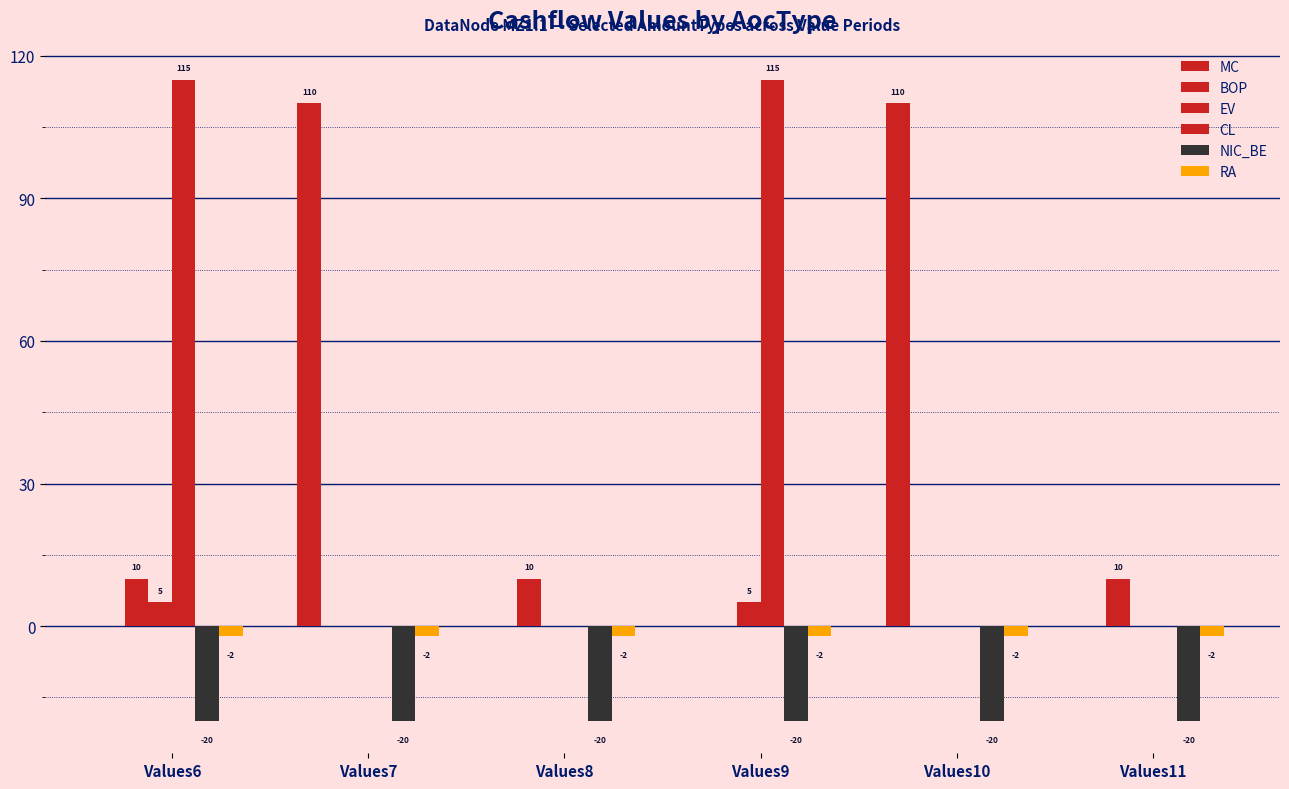

How many positive values does the MC series have?

2